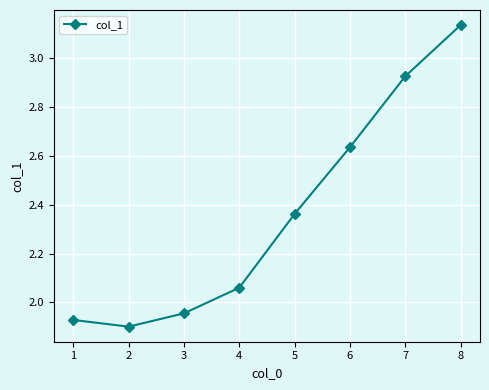

What is the difference between the second highest and second lowest values?

1.0